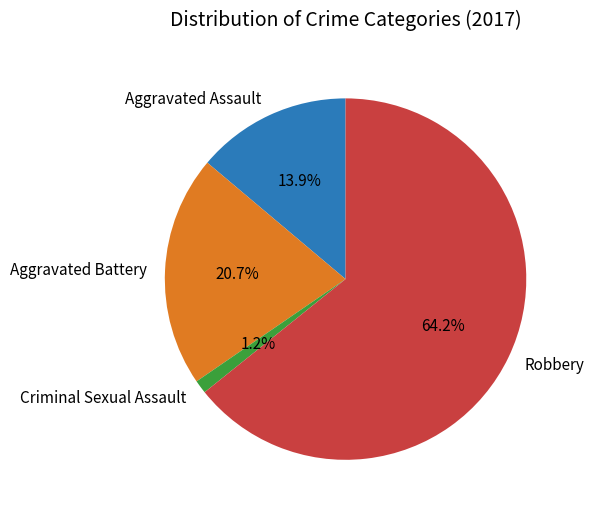

What is the largest slice in the pie chart?

Robbery